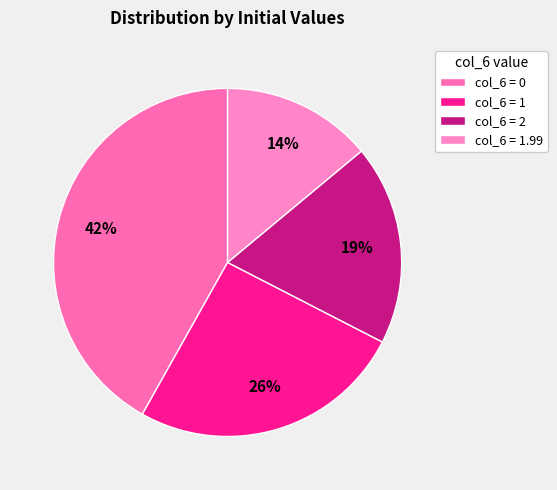

To the nearest percent, what is the difference between the largest and smallest slice percentages?

28%